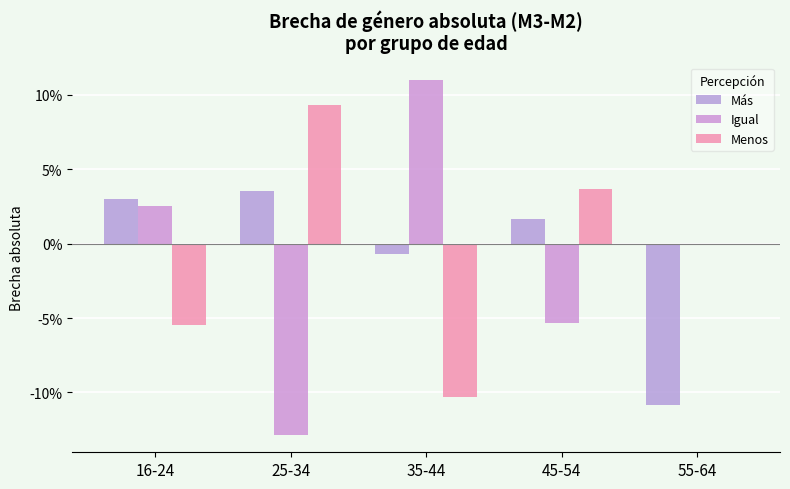

Which label corresponds to the smallest value in the chart?

25-34